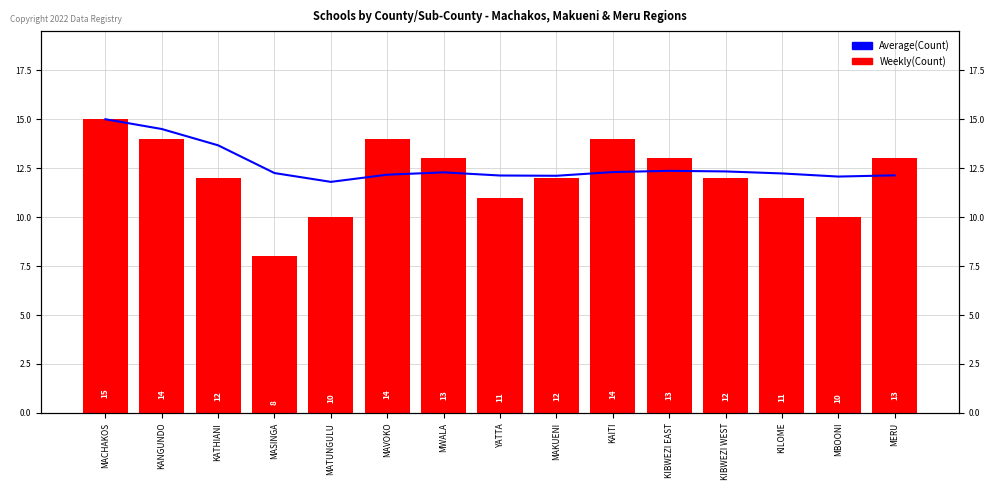

The Weekly(Count) series shows 21.5 at KAITI. True or false?

False